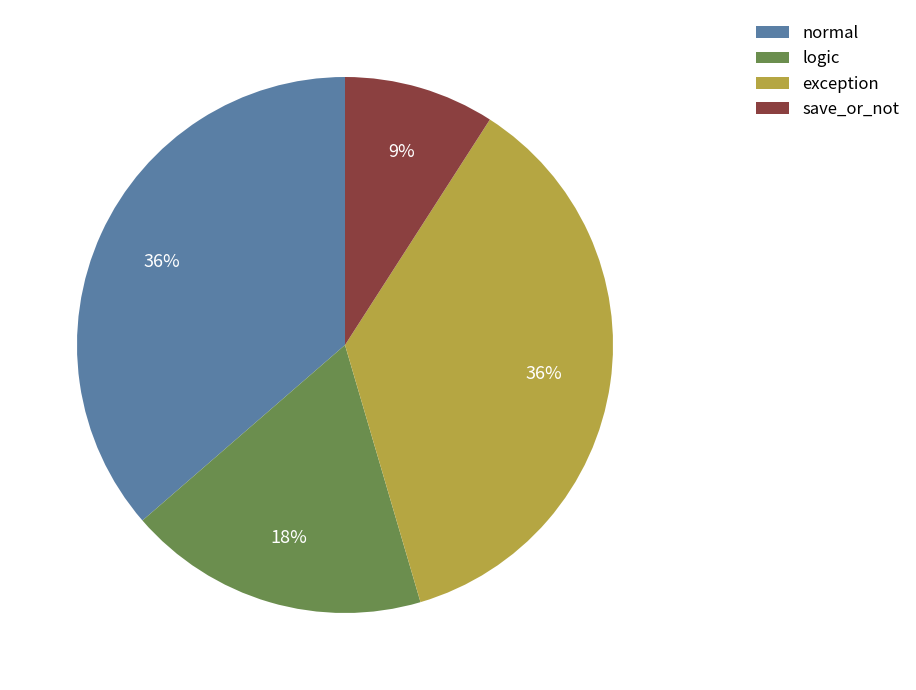

Which category has the smallest portion of the pie?

save_or_not